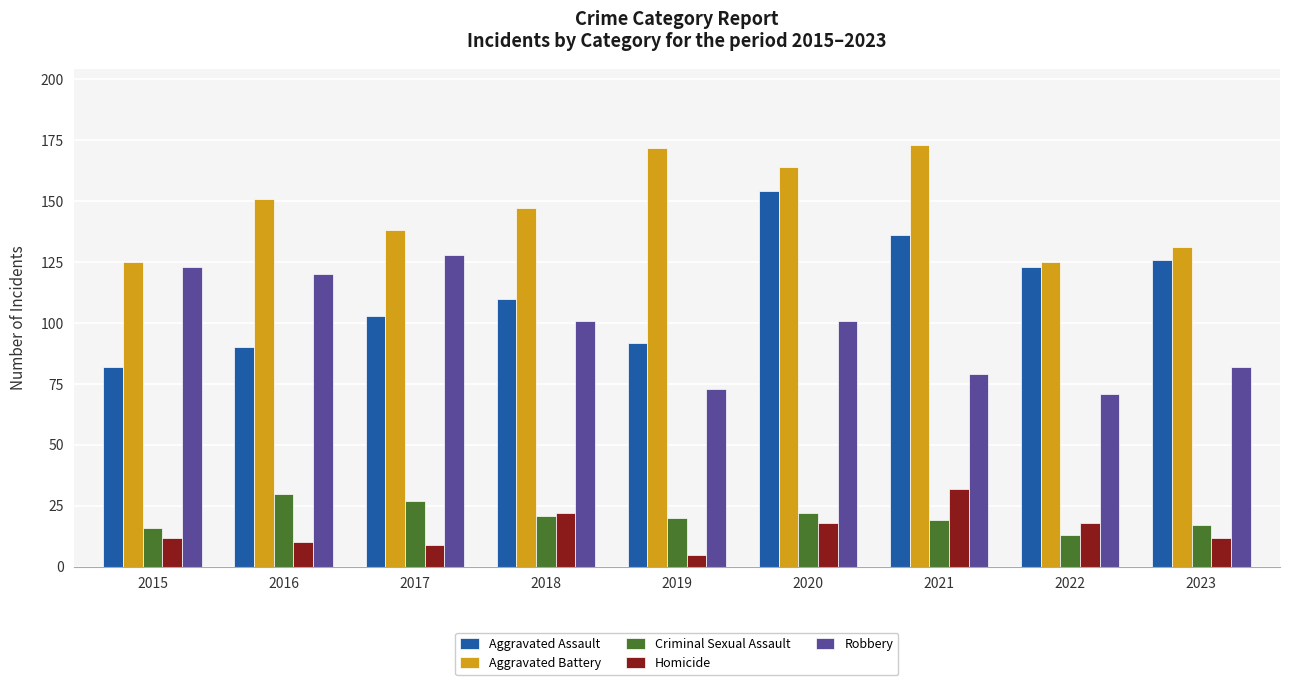

Is it true that Aggravated Assault equals 217 at 2020?

False